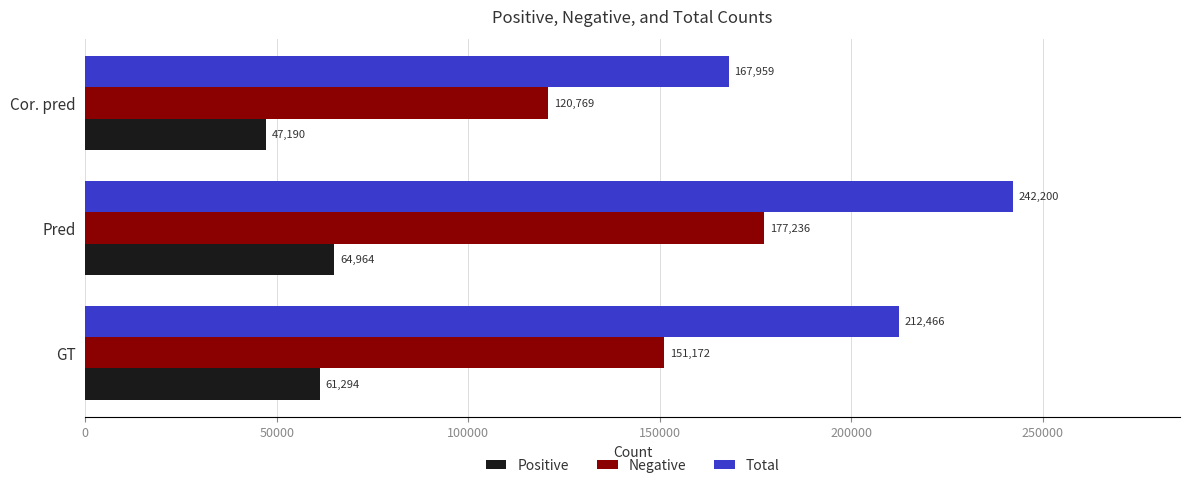

What is the difference between the maximum and second lowest values in the Negative series?

26064